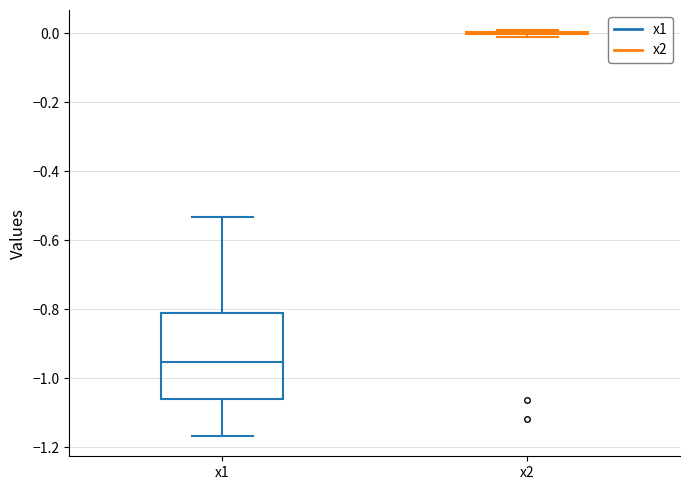

Reading left to right, read every box against the y-axis: the position of its median line, the range the box covers, and the ends of its whiskers. The values are not printed on the chart, so give them approximately, as read against the axis.

x1: median -0.96, box -1.06 to -0.80, whiskers -1.16 to -0.54
x2: box collapsed to a line at 0.00, whiskers -0.02 to 0.00